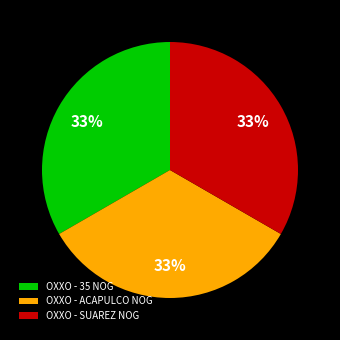

To the nearest percent, what is the combined percentage of OXXO - SUAREZ NOG and OXXO - ACAPULCO NOG?

67%